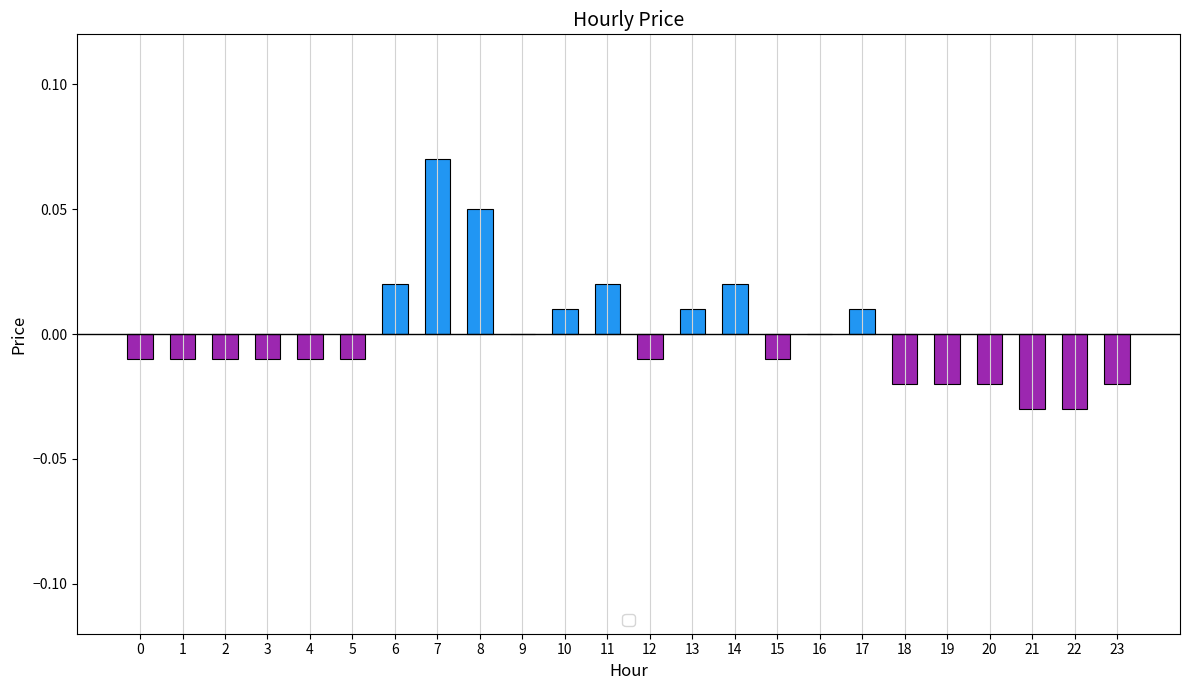

At which category does the chart reach its peak across all series?

7